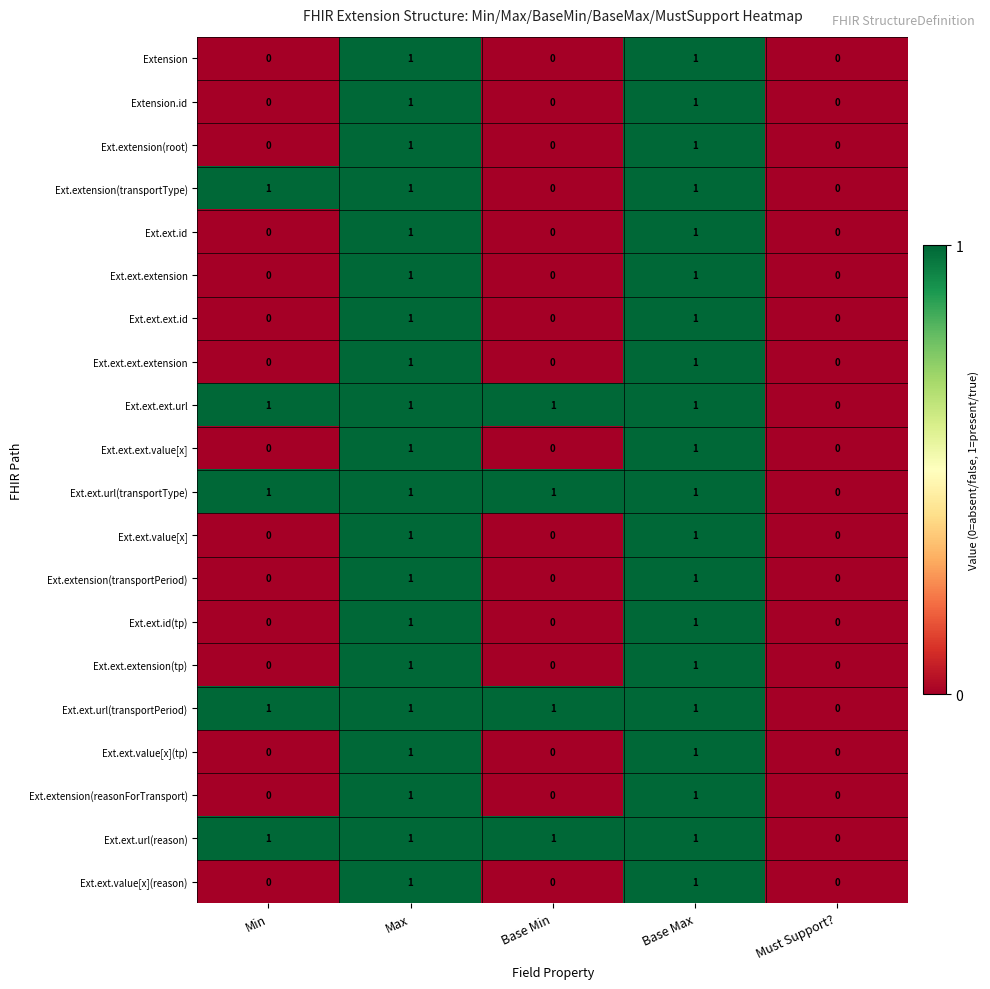

What is the sum of all Ext.extension(transportType) values?

3